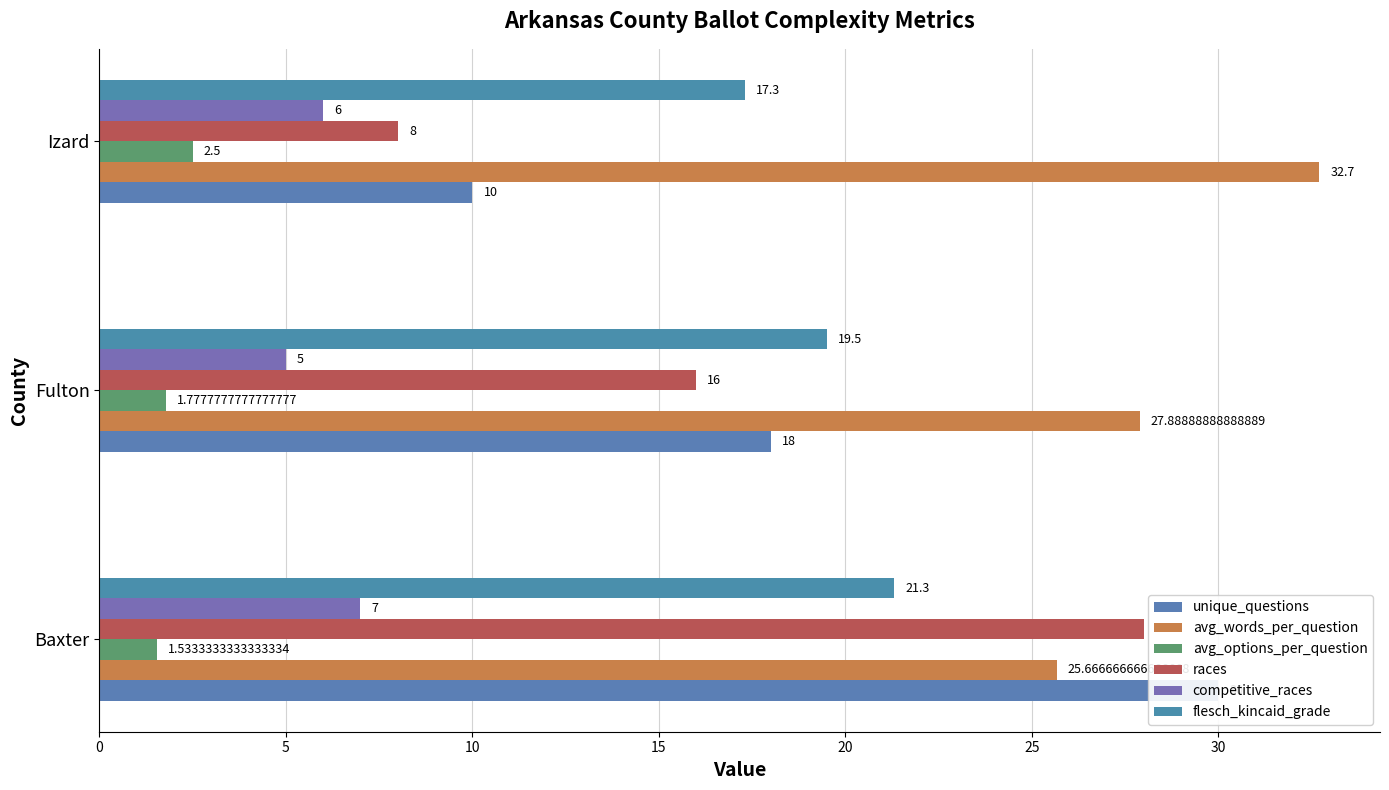

Reading right to left, list all the values displayed in this chart.

unique_questions: 10.0	18.0	30.0
avg_words_per_question: 32.7	27.9	25.7
avg_options_per_question: 2.5	1.8	1.5
races: 8.0	16.0	28.0
competitive_races: 6.0	5.0	7.0
flesch_kincaid_grade: 17.3	19.5	21.3